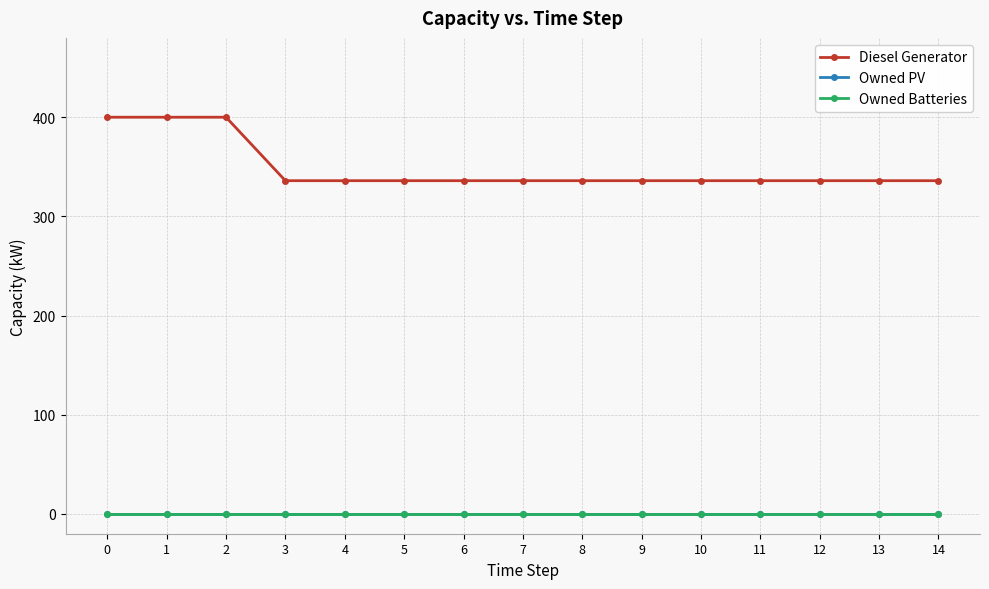

Which has a higher value, 1 or 2?

1